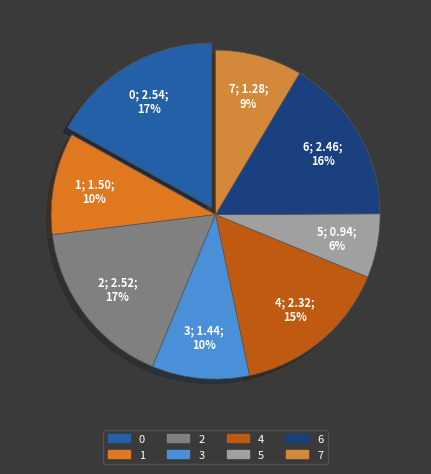

Does 2 represent more than half of the total?

No